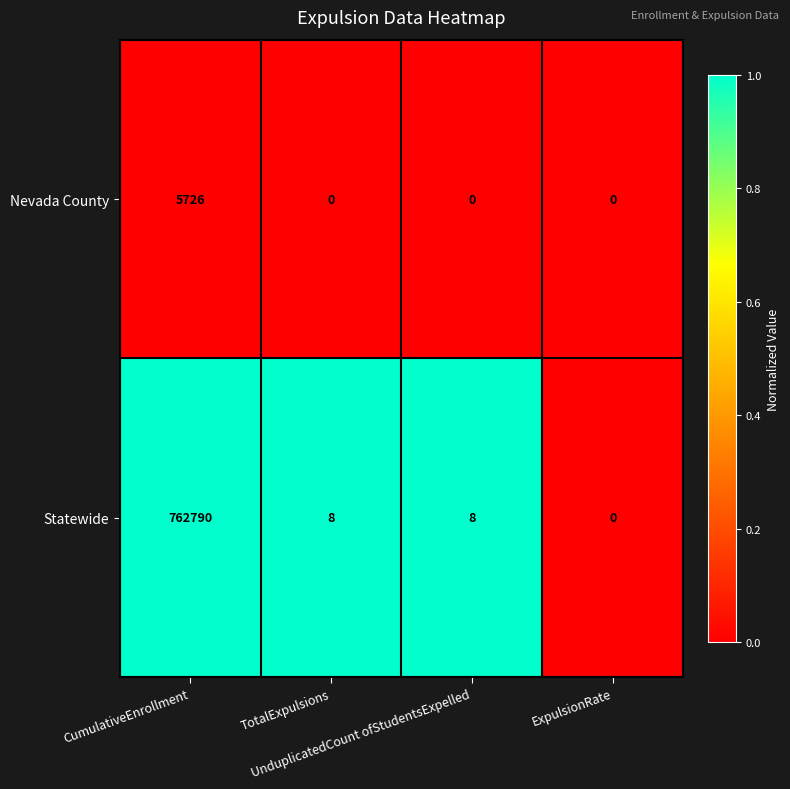

What is the maximum value shown in the chart?

762790